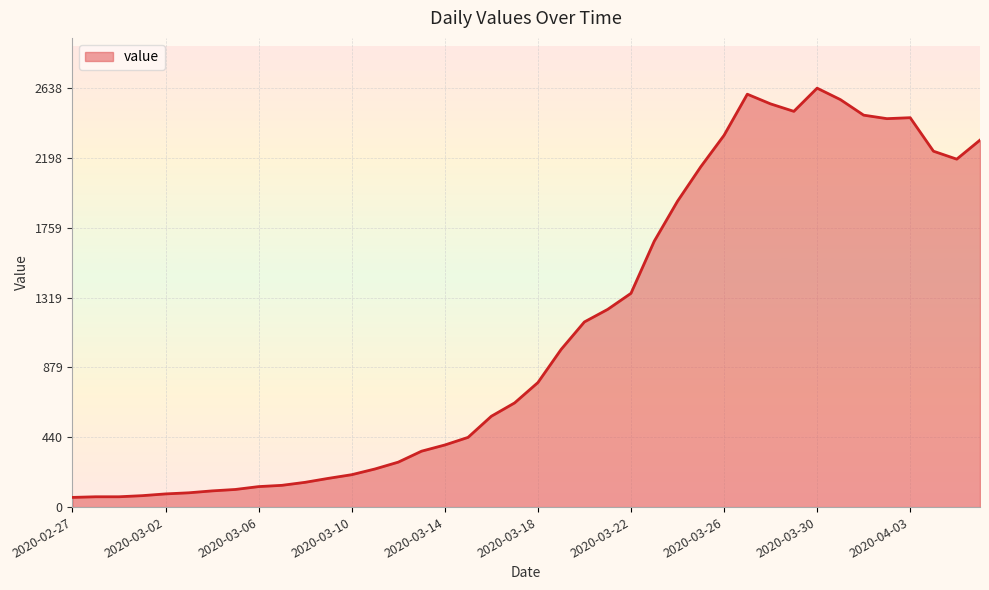

What is the difference between the maximum and minimum values?

2577